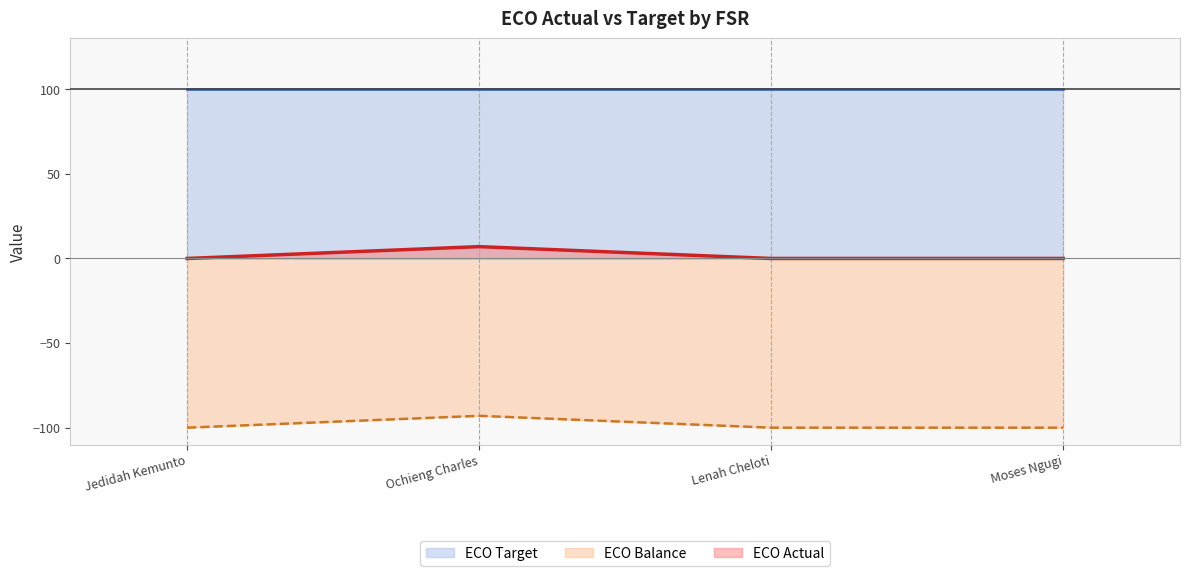

Is it true that ECO Balance equals -100 at Lenah Cheloti?

True